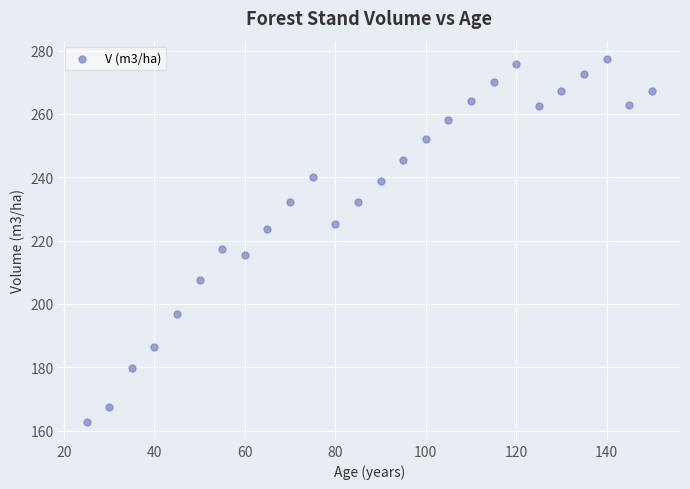

What is the range of Y values (max minus min)?

114.6